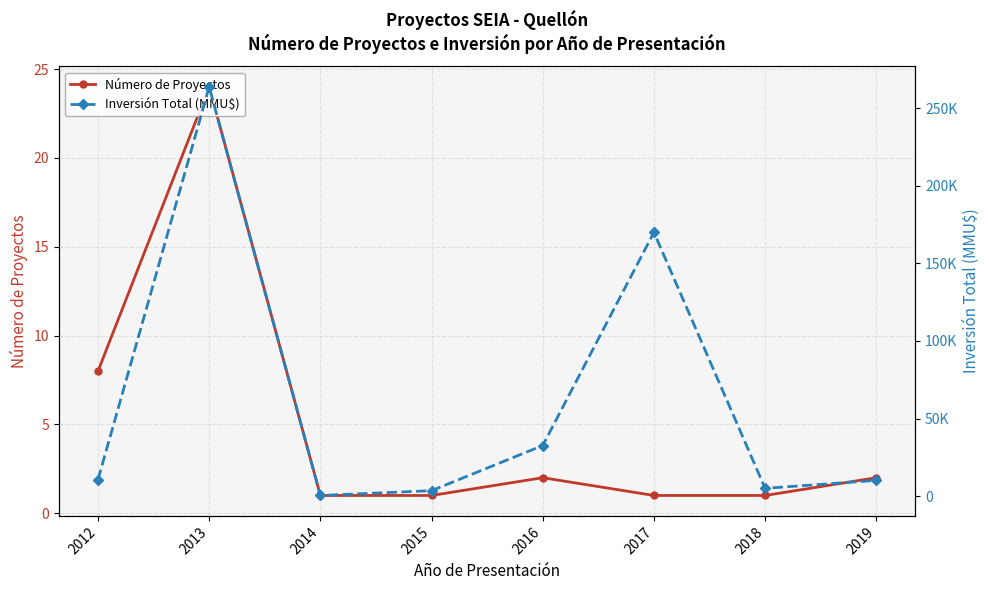

How many data points in Inversión Total (MMU$) are above 10650?

3